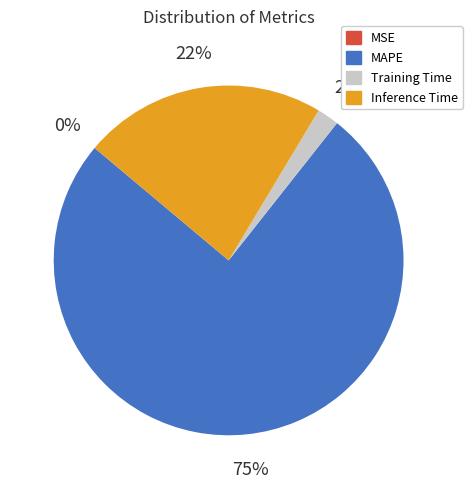

Is it true that Inference Time is 33% of the pie?

False